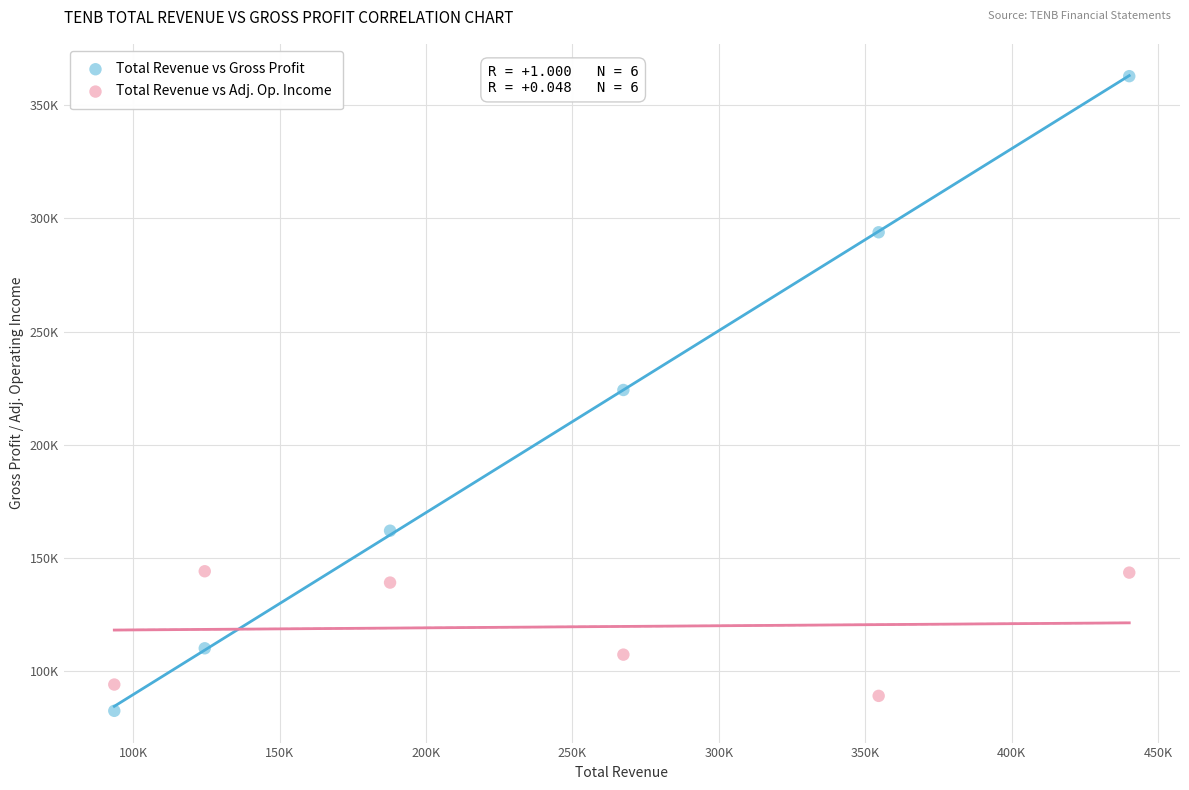

What are all the series names shown in the legend?

Total Revenue vs Gross Profit, Total Revenue vs Adj. Op. Income